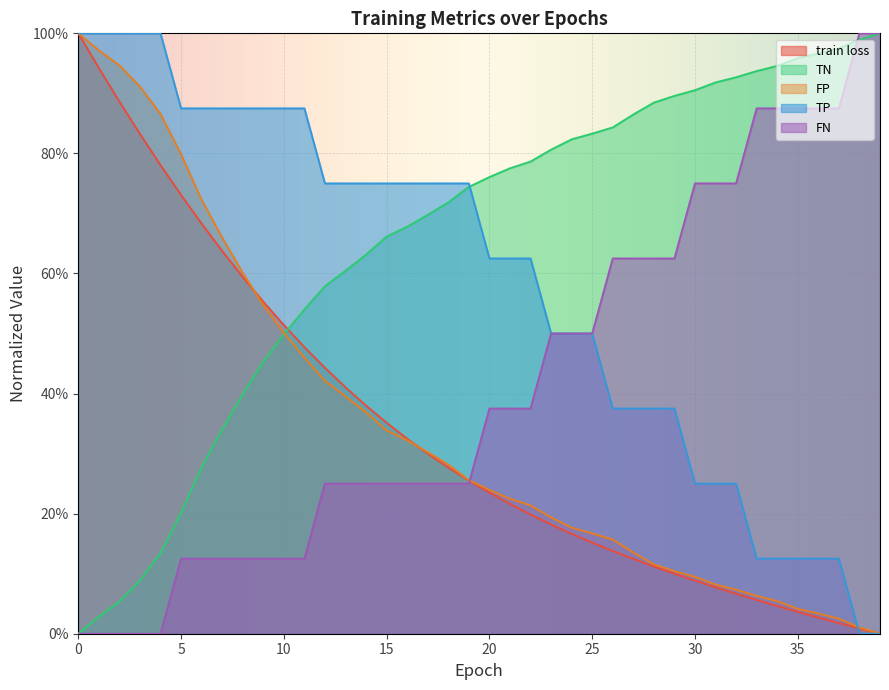

The value of TP at 16 is 1.2. True or false?

False